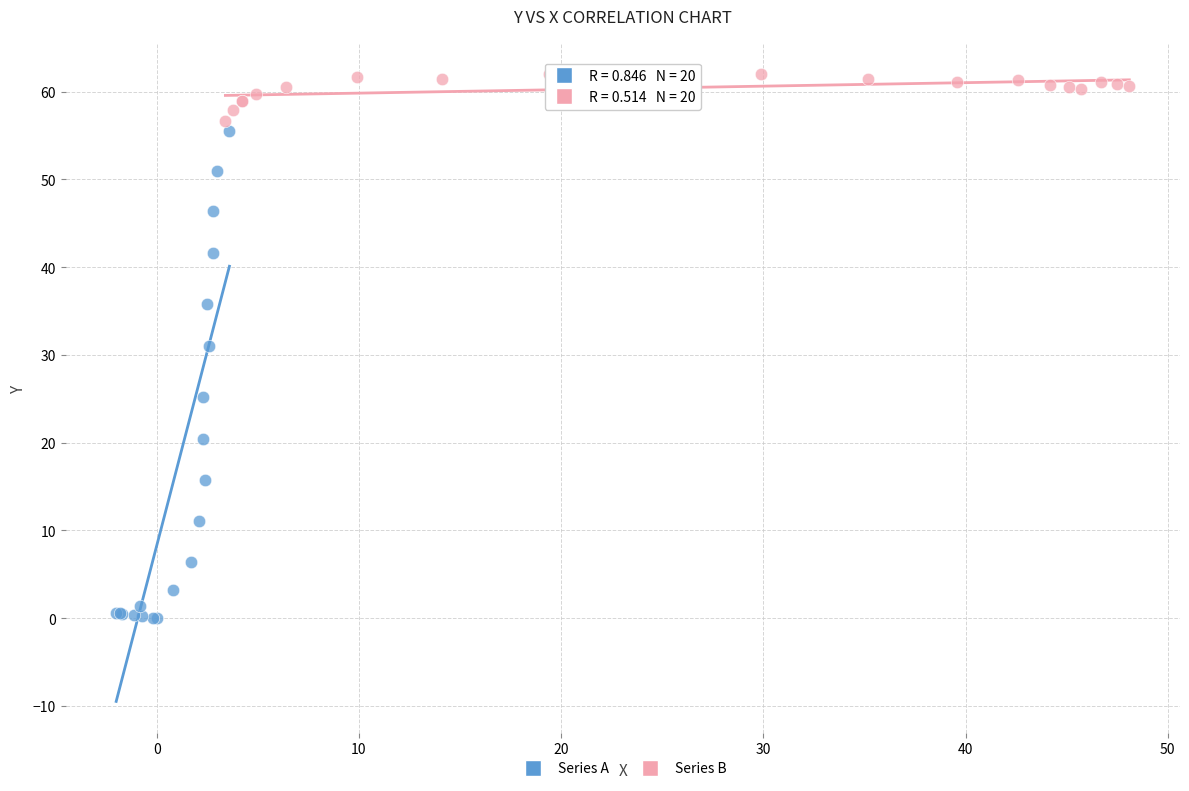

Which series reaches the maximum Y coordinate?

Series B